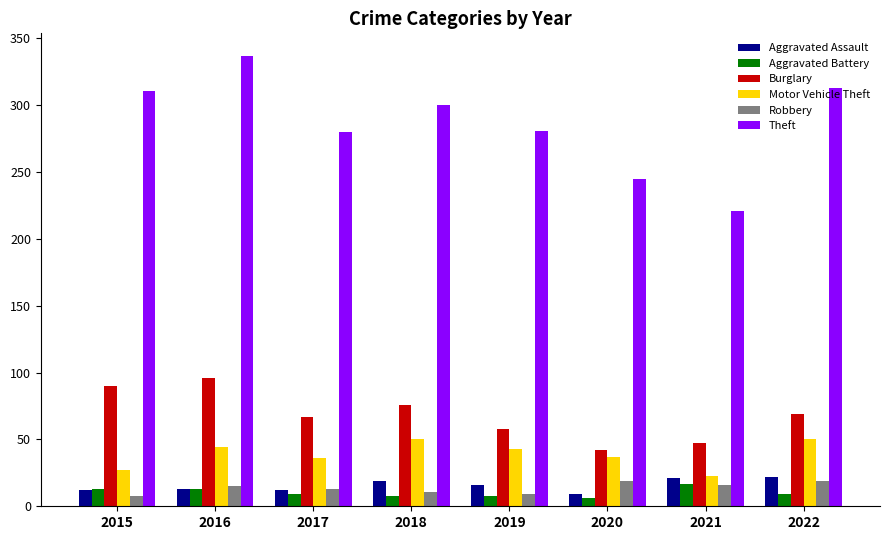

The Robbery series shows 8 at 2022. True or false?

False